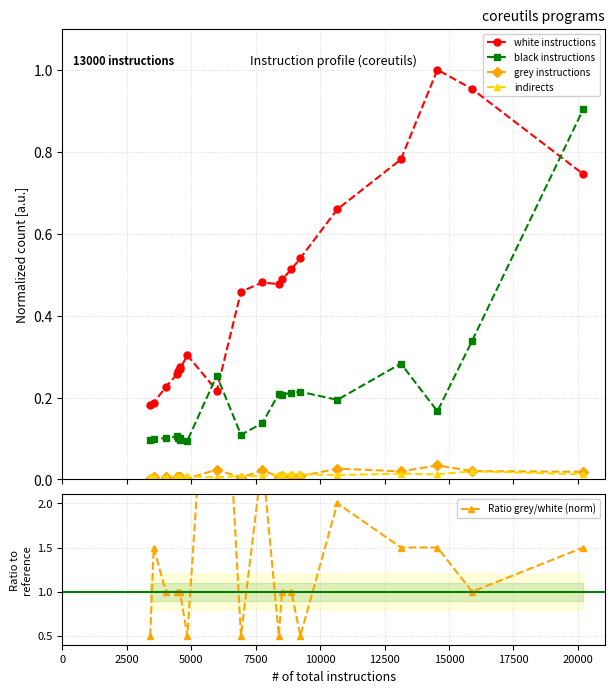

True or false: white instructions and grey instructions cross at least once.

False